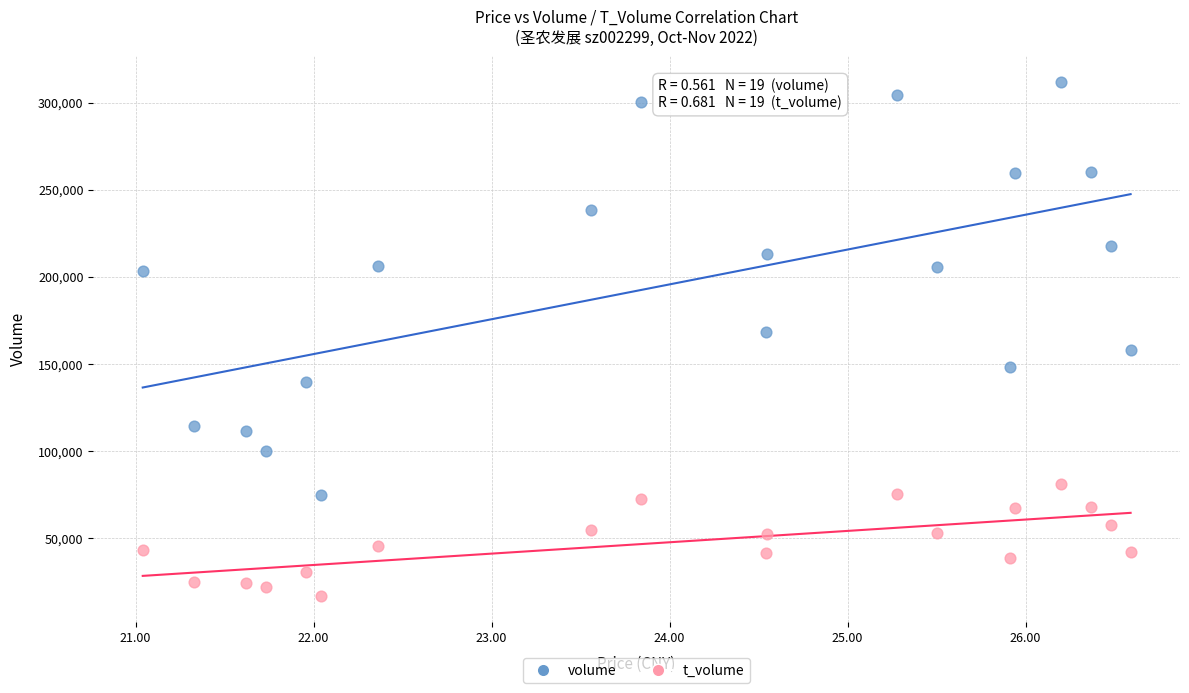

Which series has the largest Y range (max minus min)?

volume